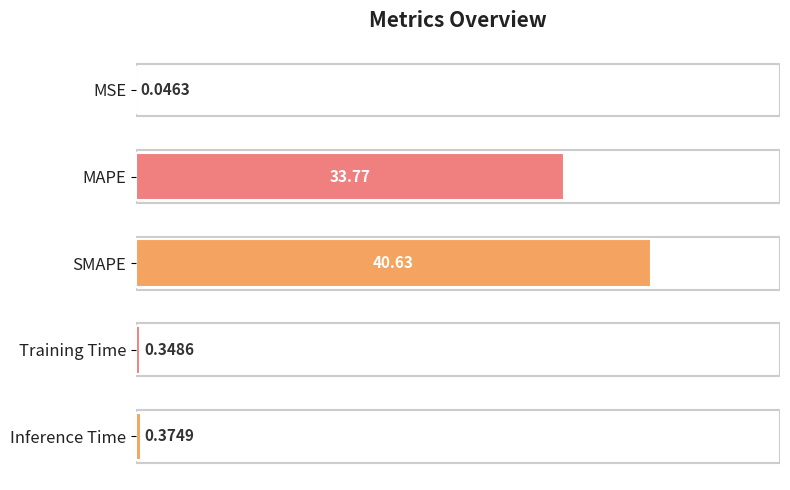

What is the sum of all values?

75.2